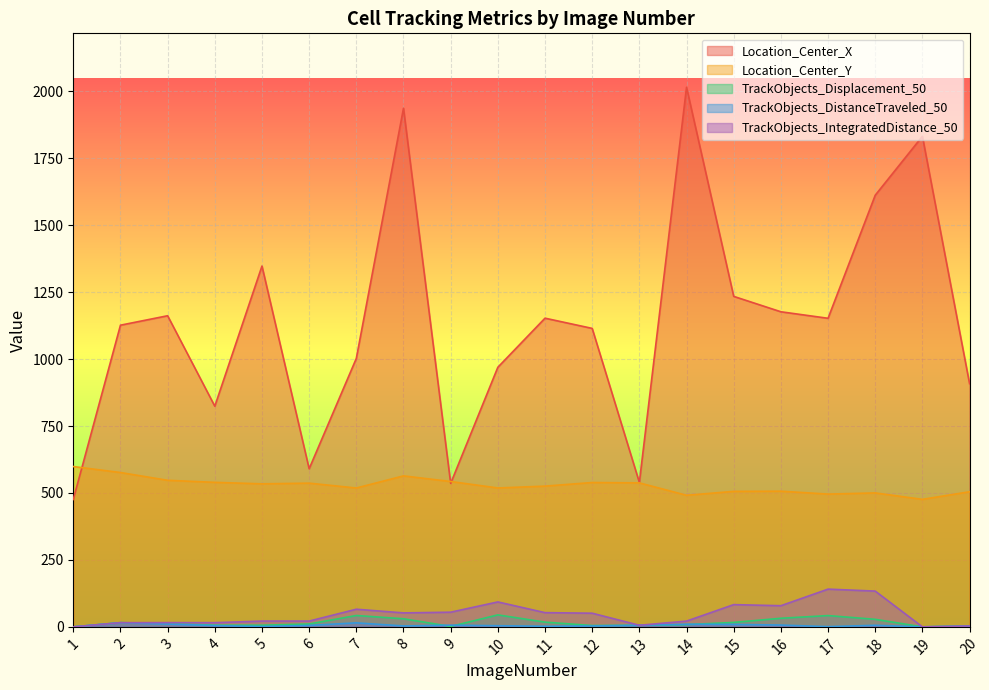

How many interior local valleys does the Location_Center_X series have?

5